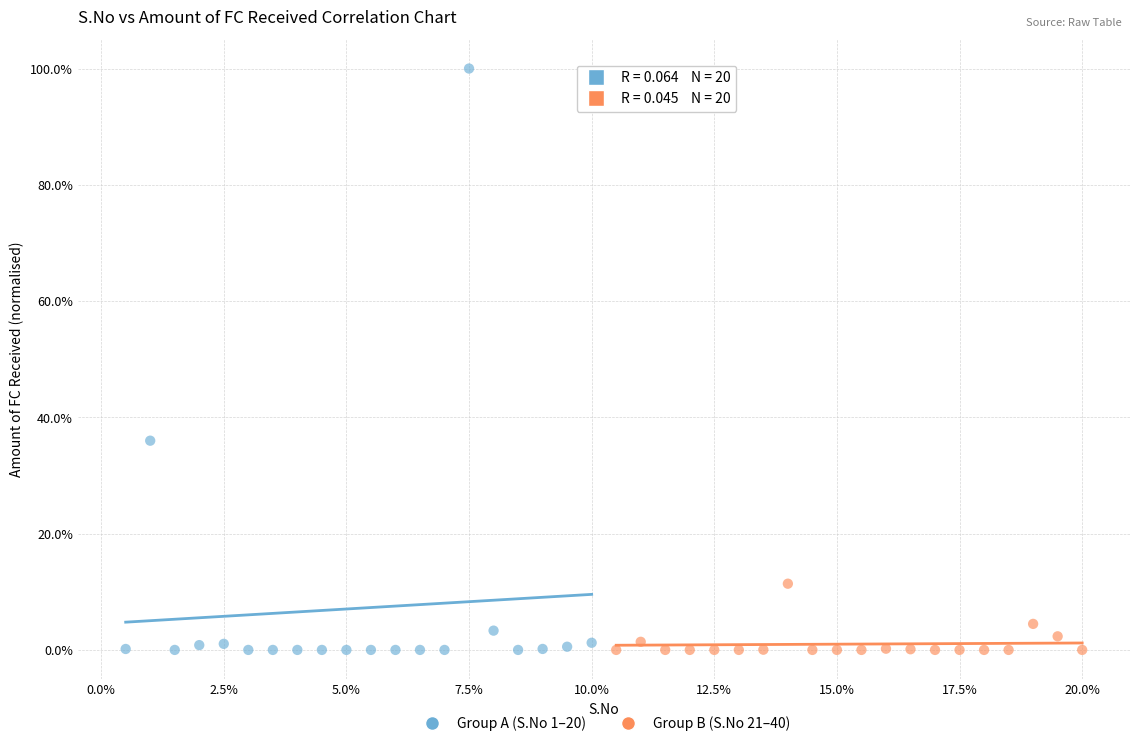

What are all the series names shown in the legend?

Group A (S.No 1–20), Group B (S.No 21–40)